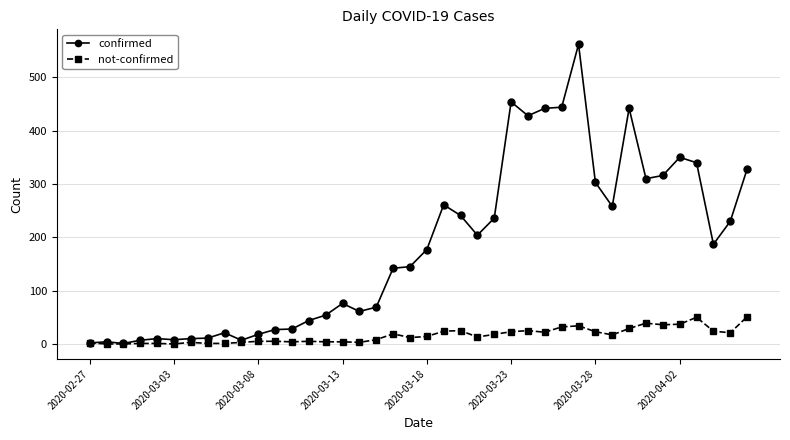

Which series has the largest total across all categories?

confirmed